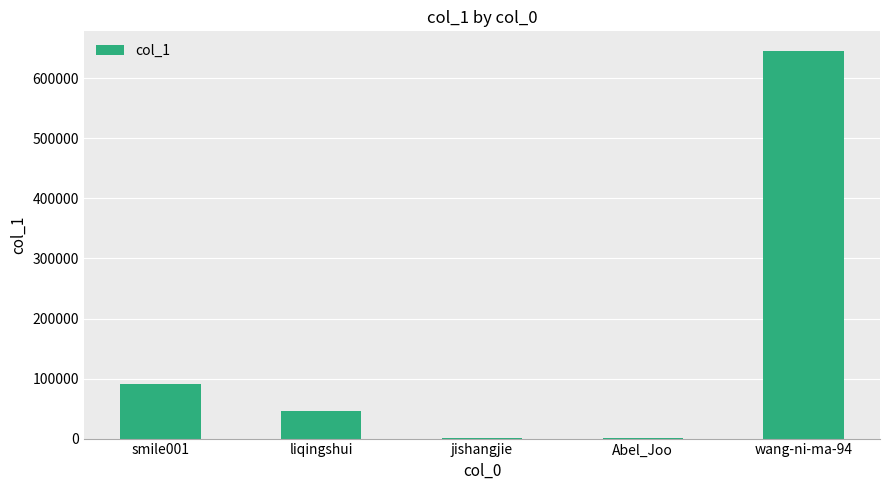

What is the change in value from smile001 to wang-ni-ma-94?

+555848